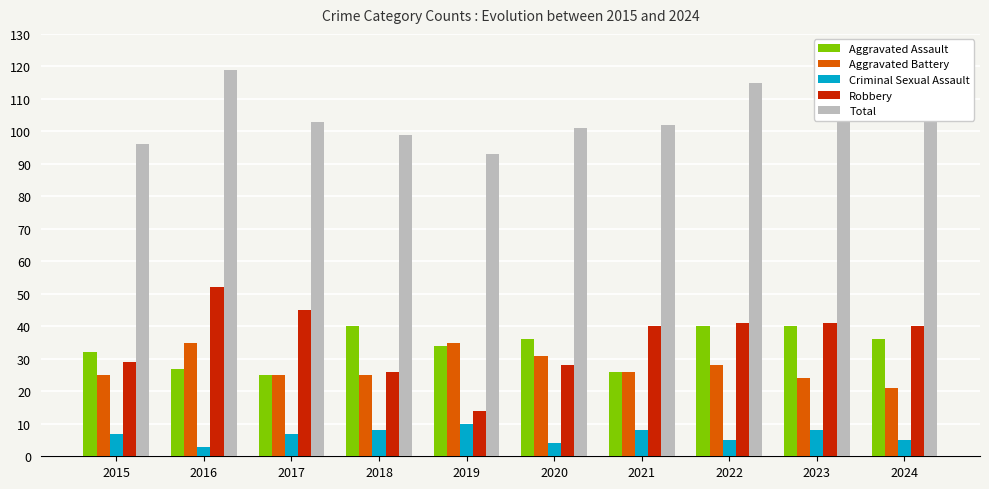

Which series has the largest range (max minus min)?

Robbery